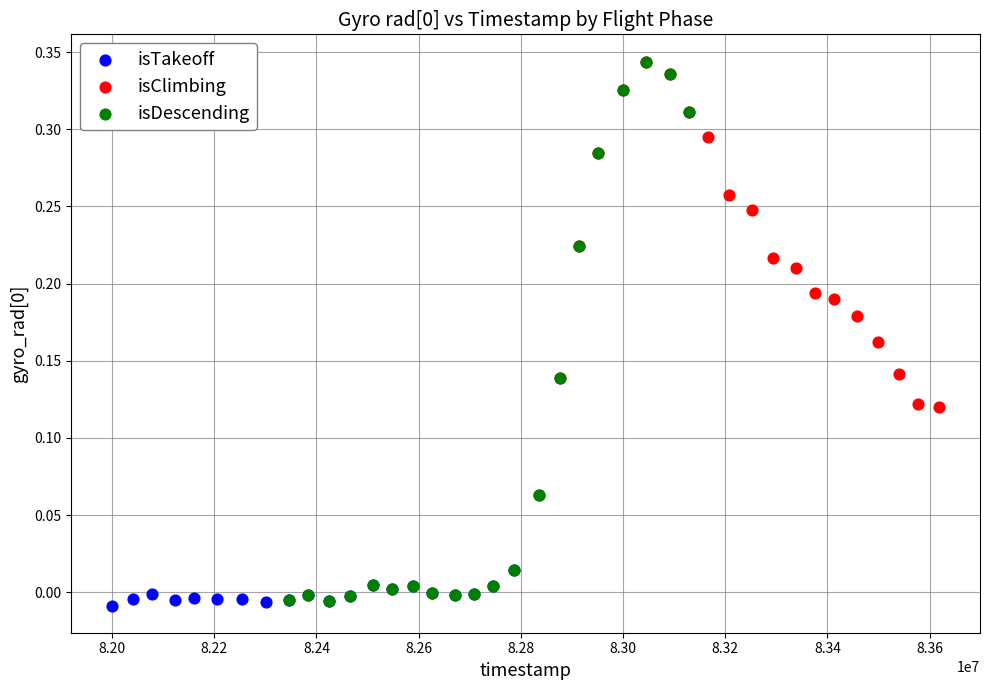

What are all the series names shown in the legend?

isTakeoff, isClimbing, isDescending